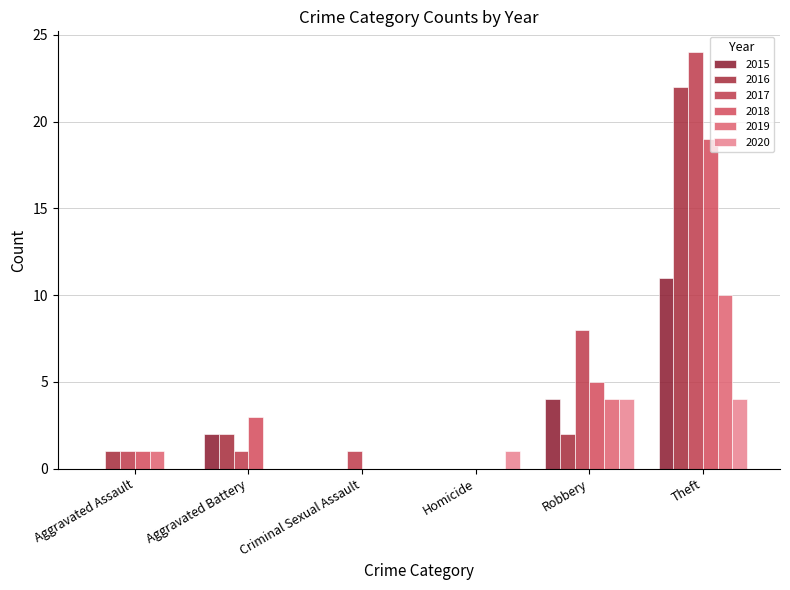

What is the average value of the 2015 series?

3